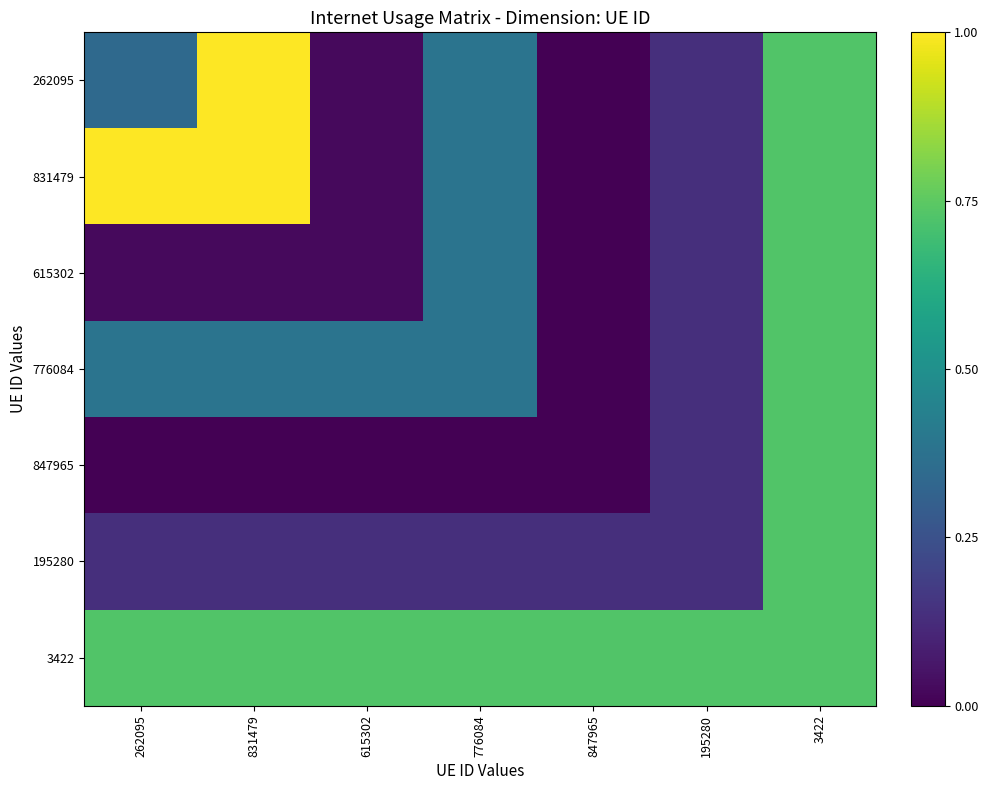

Reading right to left, extract all data points from this chart.

262095: 3422=0.7	195280=0.1	847965=0.0	776084=0.4	615302=0.0	831479=1.0	262095=0.3
831479: 3422=0.7	195280=0.1	847965=0.0	776084=0.4	615302=0.0	831479=1.0	262095=1.0
615302: 3422=0.7	195280=0.1	847965=0.0	776084=0.4	615302=0.0	831479=0.0	262095=0.0
776084: 3422=0.7	195280=0.1	847965=0.0	776084=0.4	615302=0.4	831479=0.4	262095=0.4
847965: 3422=0.7	195280=0.1	847965=0.0	776084=0.0	615302=0.0	831479=0.0	262095=0.0
195280: 3422=0.7	195280=0.1	847965=0.1	776084=0.1	615302=0.1	831479=0.1	262095=0.1
3422: 3422=0.7	195280=0.7	847965=0.7	776084=0.7	615302=0.7	831479=0.7	262095=0.7